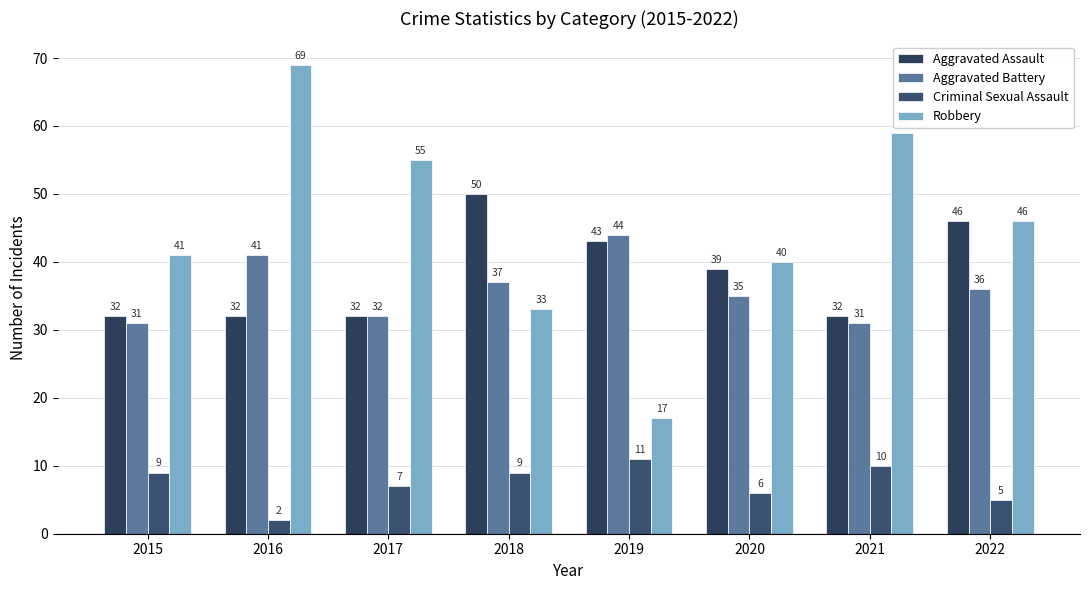

What is the value of the Robbery bar at the 7th from the left?

59